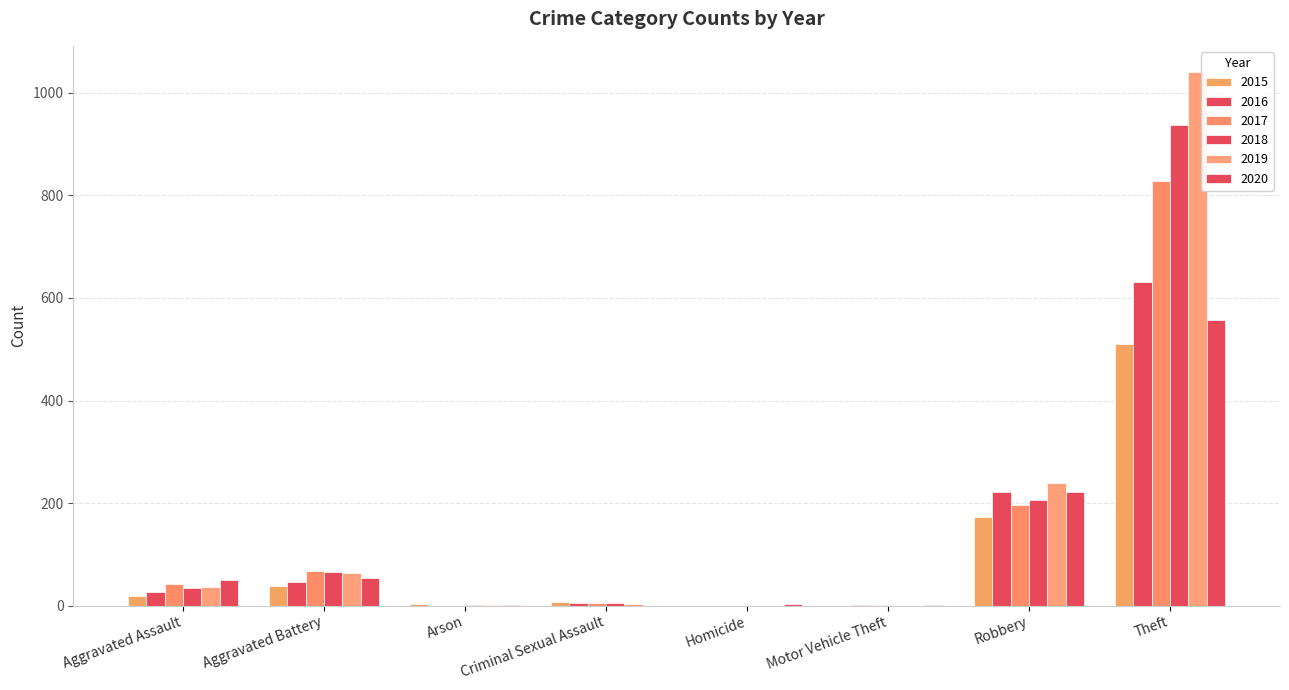

What is the difference between the maximum and second lowest values in the 2015 series?

510